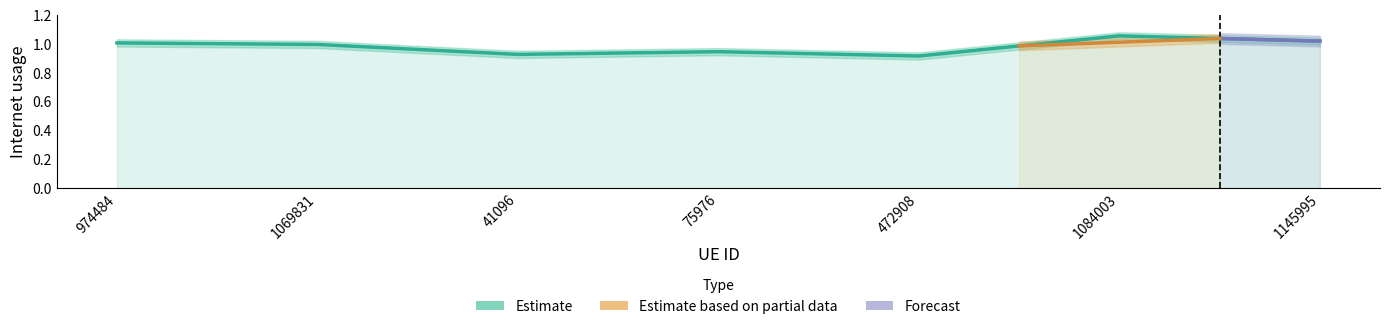

Reading right to left, transcribe all the data shown in this chart.

1145995=1.0	1084003=1.1	472908=0.9	75976=0.9	41096=0.9	1069831=1.0	974484=1.0